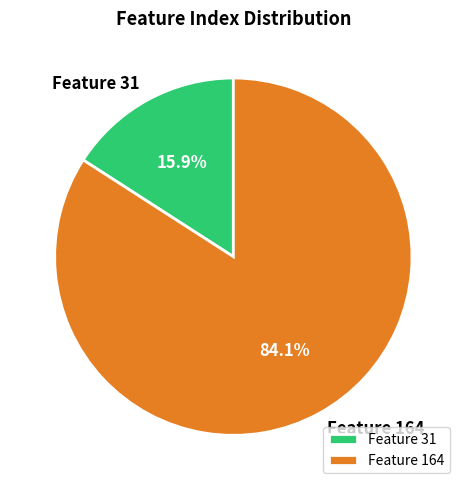

Rank the categories by value from highest to lowest.

Feature 164, Feature 31